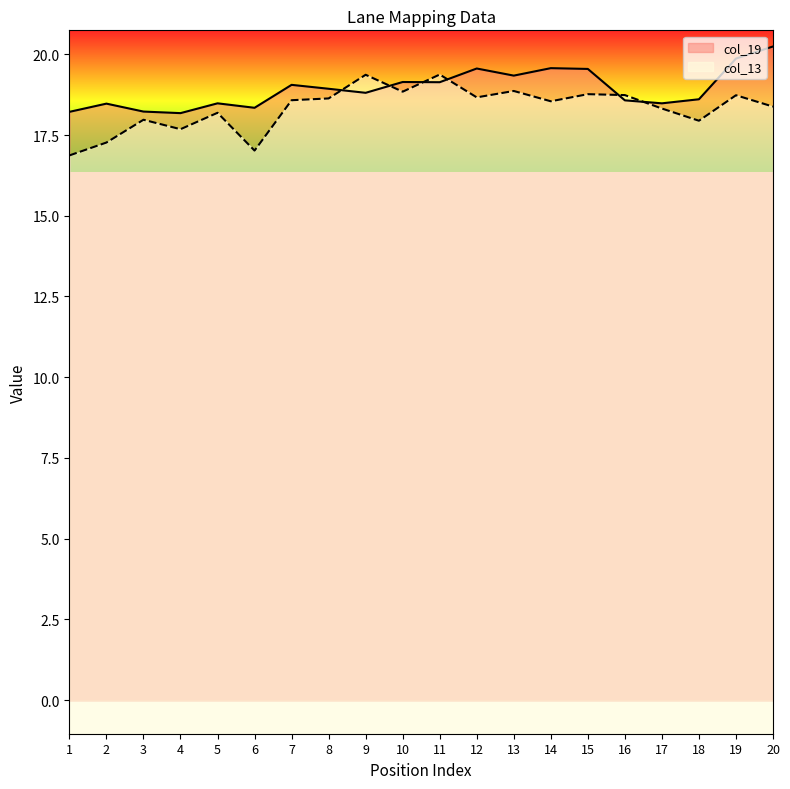

True or false: col_19 and col_13 intersect in this chart.

True